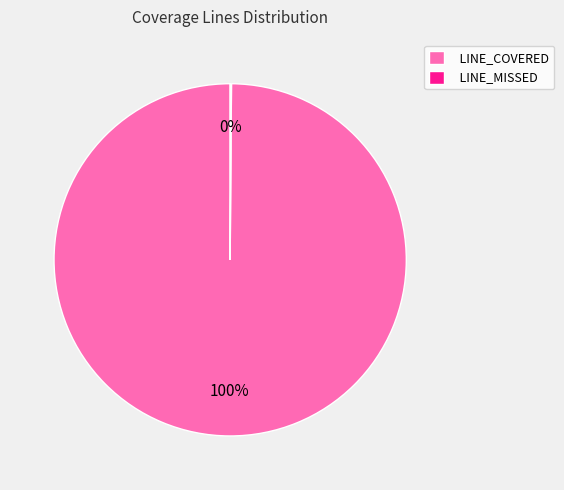

Which slice represents more than half of the pie?

LINE_COVERED